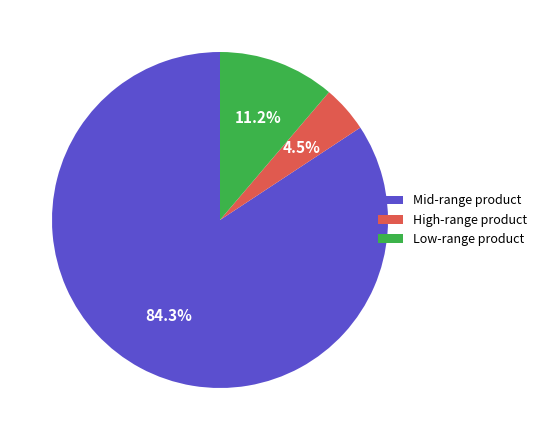

Which has a higher value, Low-range product or High-range product?

Low-range product